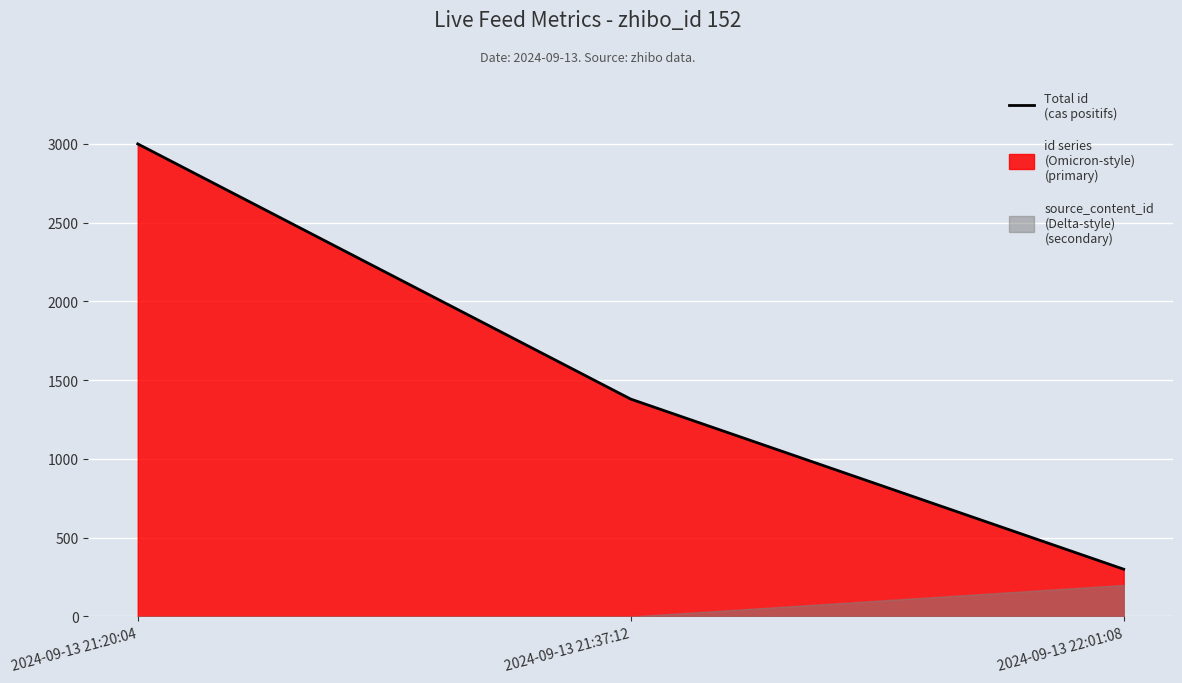

What is the average value?

1560